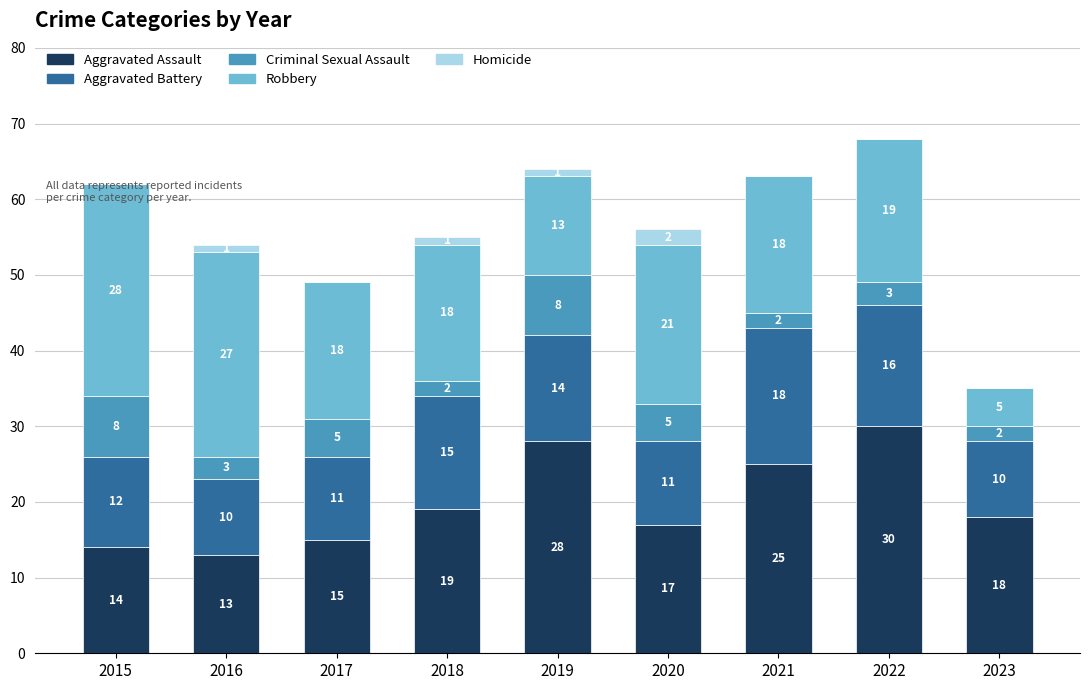

Which category has the highest value in the Aggravated Assault series?

2022